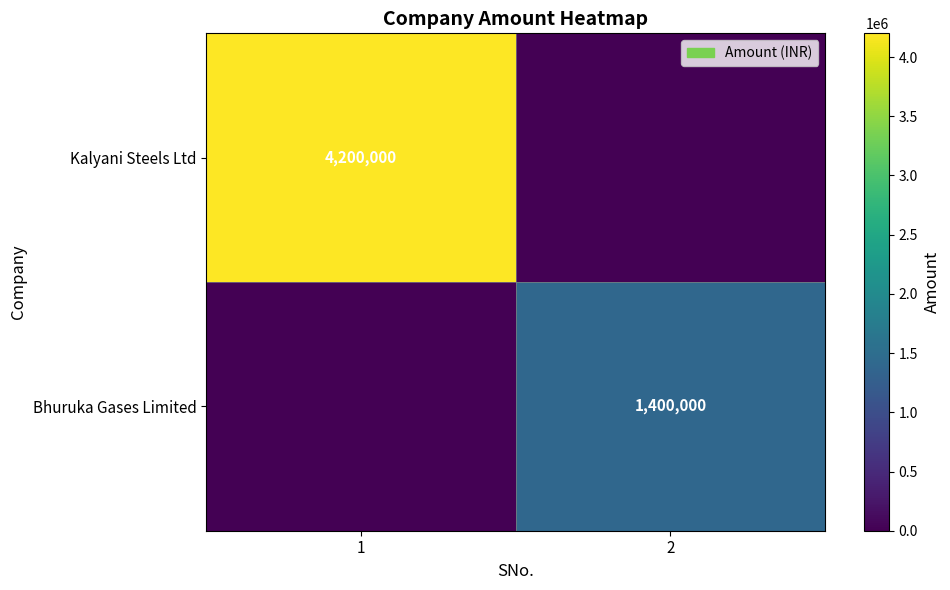

The Bhuruka Gases Limited series shows 2111798 at 2. True or false?

False